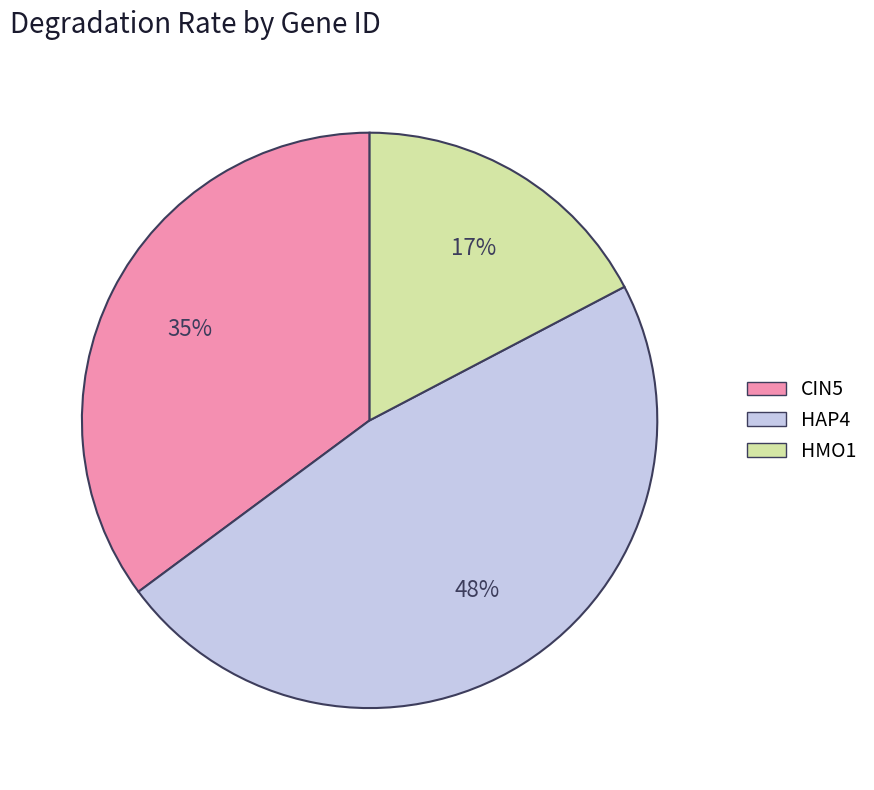

Do HAP4 and HMO1 together represent more than half of the pie?

Yes